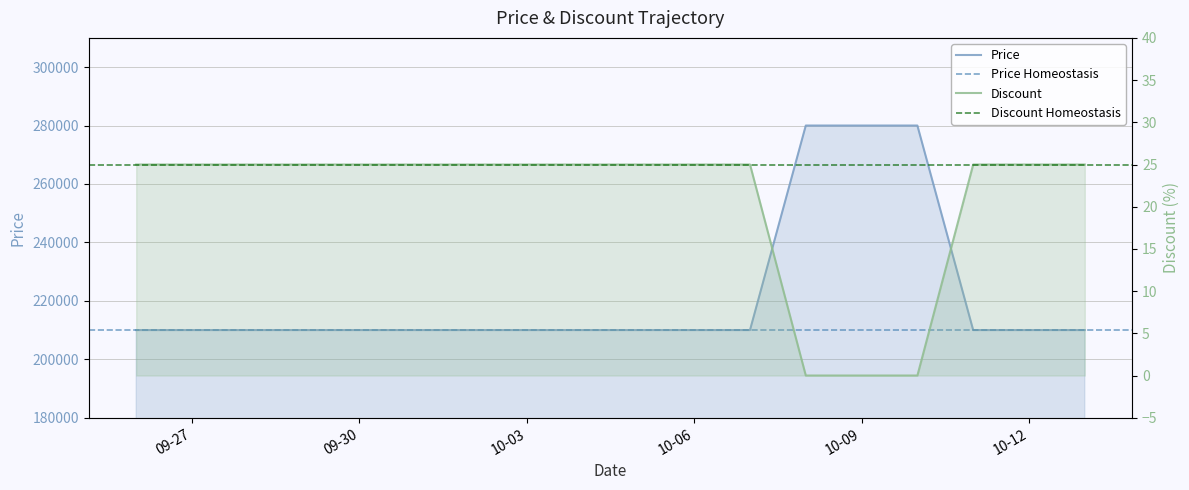

List the labels in order of Discount value, largest first.

2023-09-26, 2023-09-27, 2023-09-28, 2023-09-29, 2023-09-30, 2023-10-01, 2023-10-02, 2023-10-03, 2023-10-04, 2023-10-05, 2023-10-06, 2023-10-07, 2023-10-11, 2023-10-12, 2023-10-13, 2023-10-08, 2023-10-09, 2023-10-10